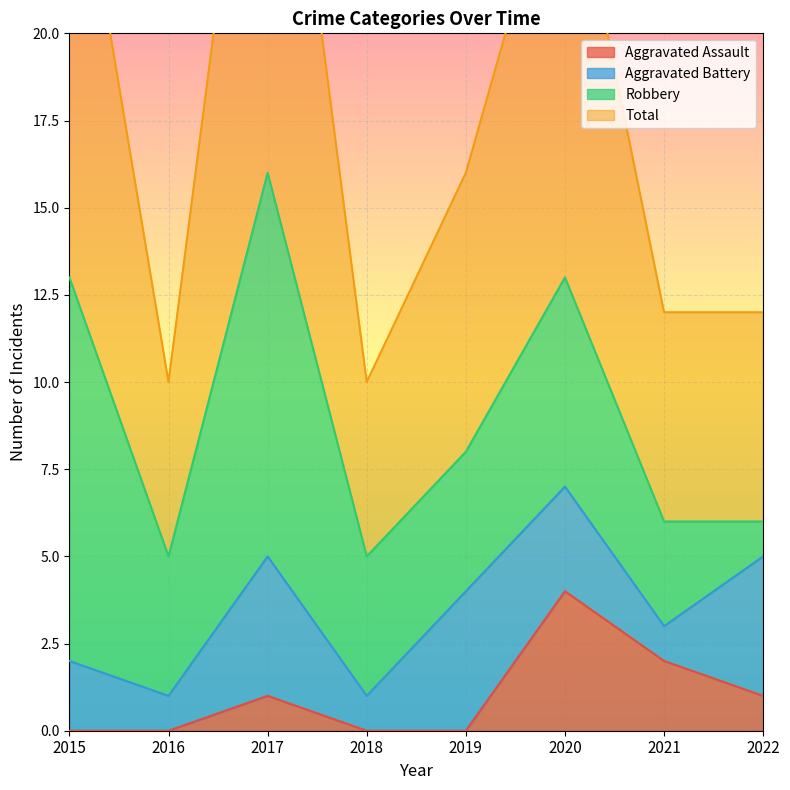

The Aggravated Assault series shows 0 at 2018. True or false?

True